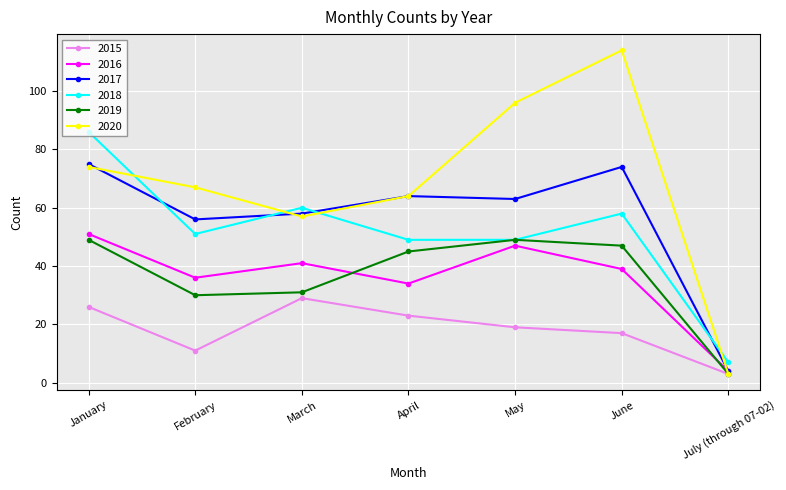

What is the sum of all 2018 values?

360